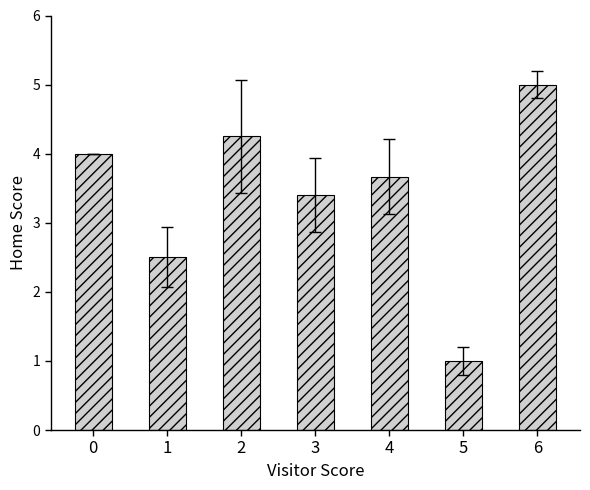

Approximately how many times larger is the value at 0 compared to 4?

1.1